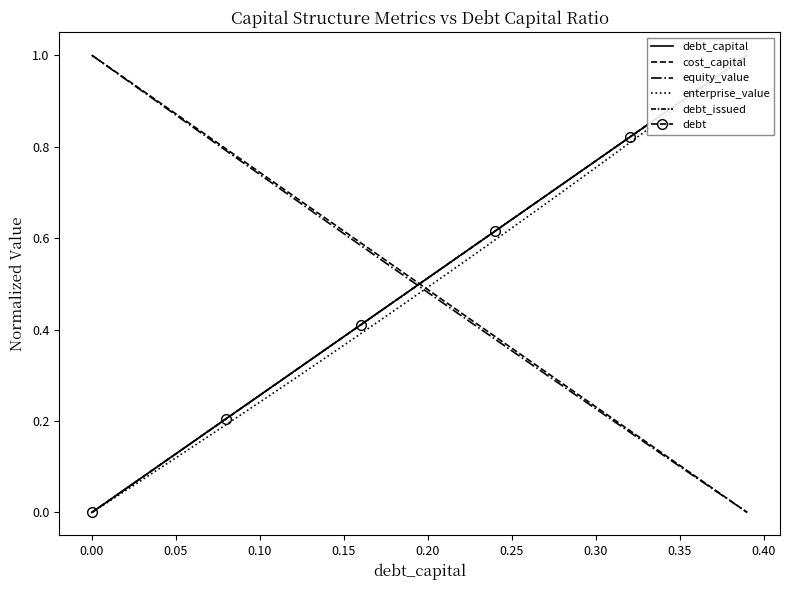

True or false: debt_capital and enterprise_value cross at least once.

False